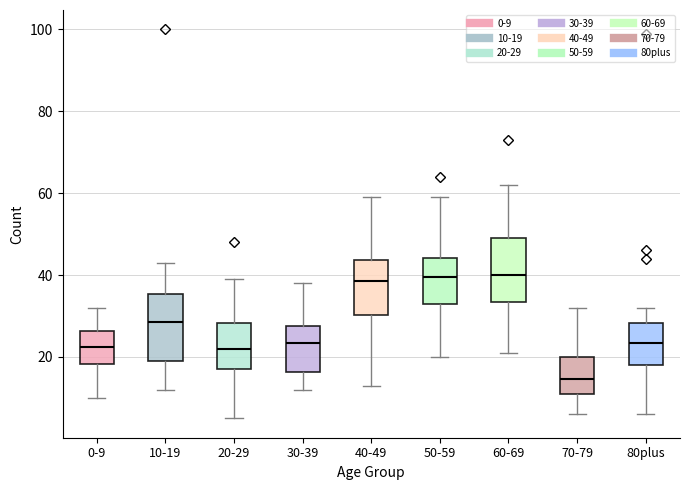

Where does the upper whisker of the box for 0-9 end on the y-axis? The values are not printed on the chart, so give them approximately, as read against the axis.

32